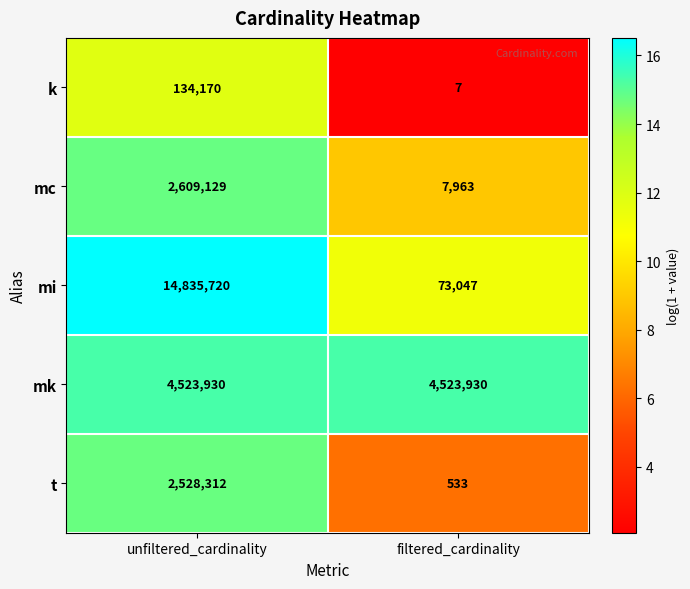

Is it true that k equals 9 at filtered_cardinality?

False